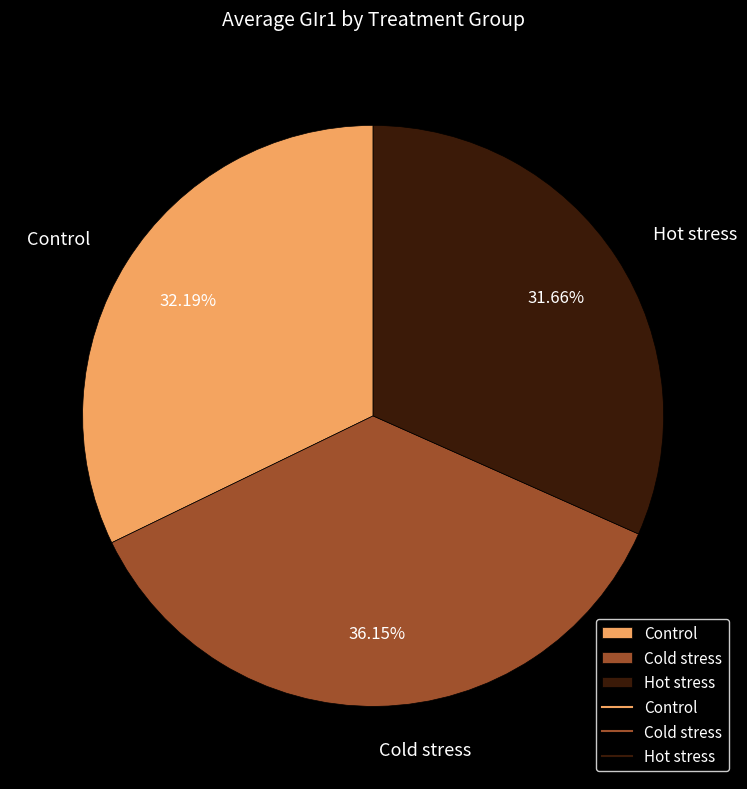

Which slice is the largest?

Cold stress